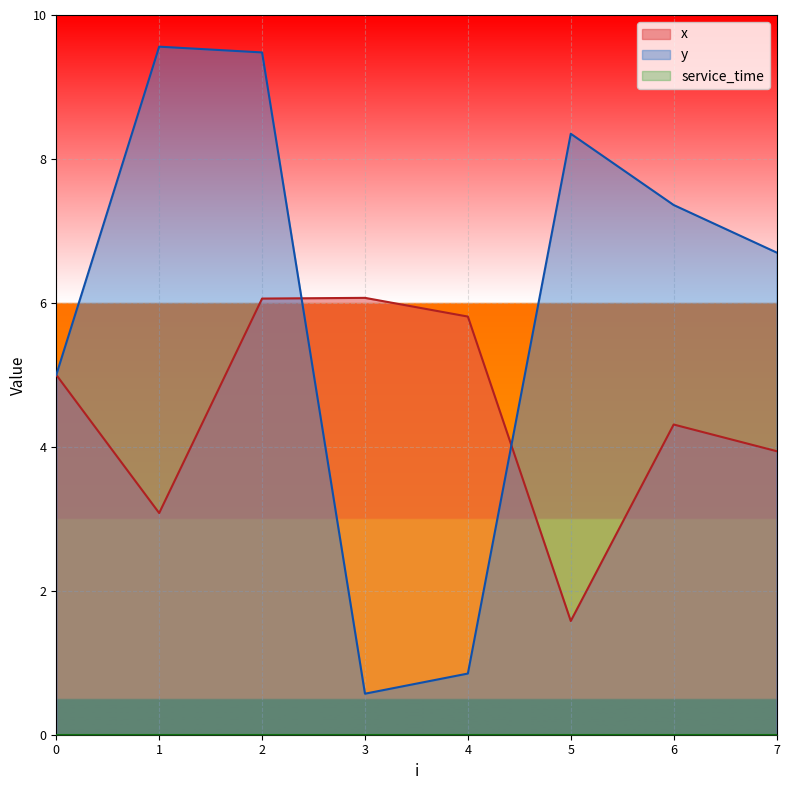

What is the difference between the maximum and minimum values in the x series?

4.5